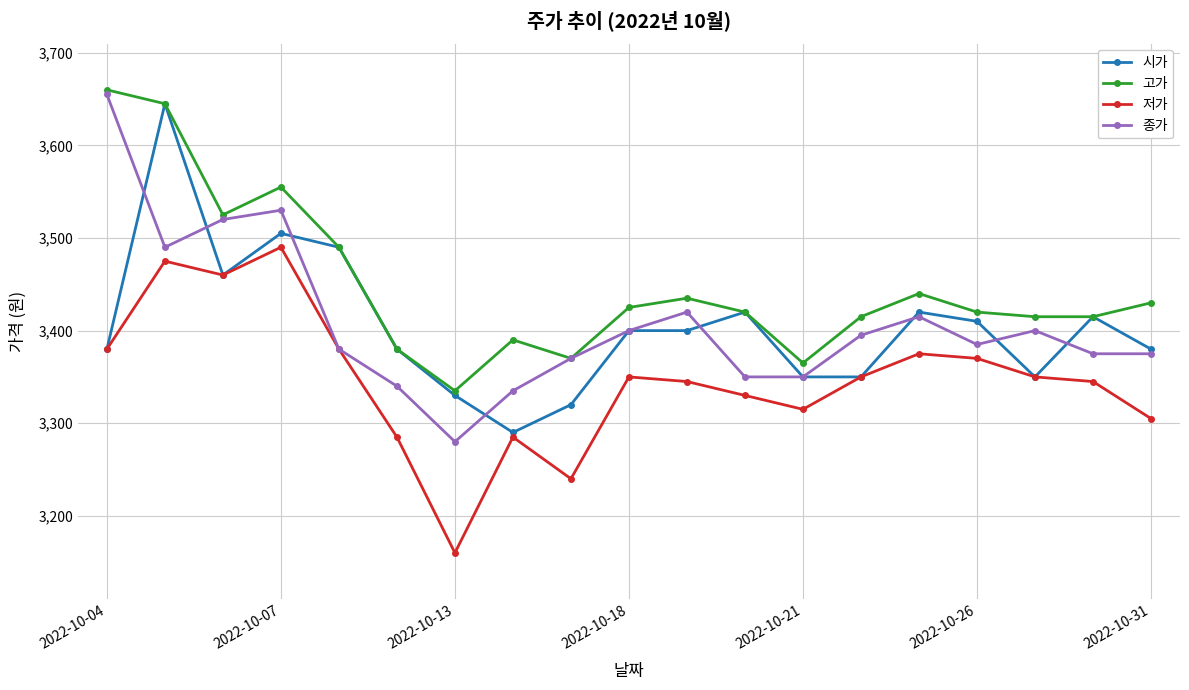

How many distinct data groups are displayed?

4